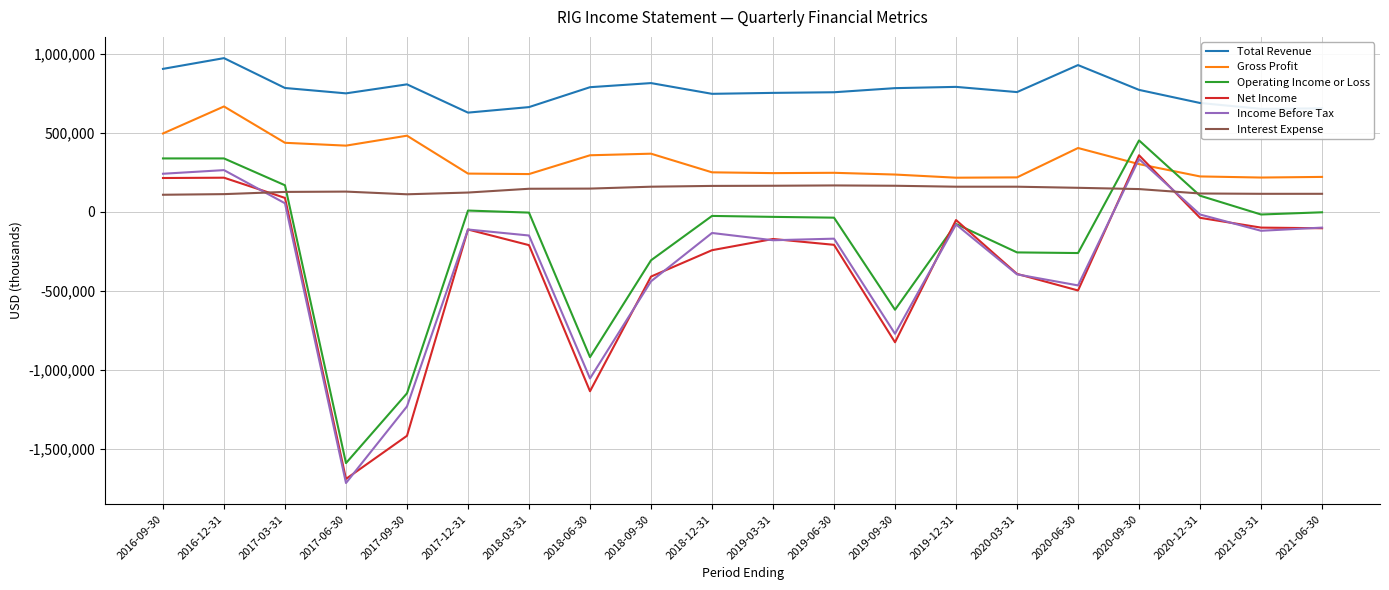

What is the average value of the Interest Expense series?

139900